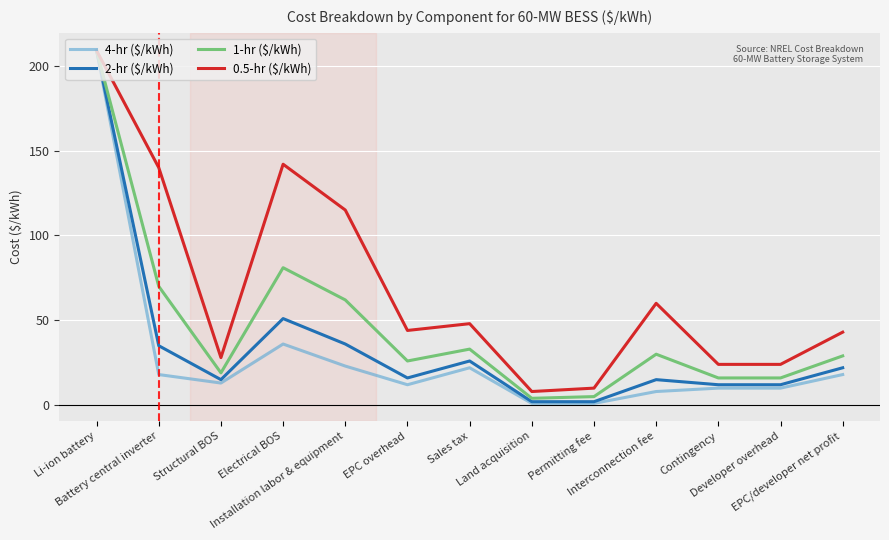

In 0.5-hr ($/kWh), how many points are higher than both neighbors (excluding endpoints)?

3